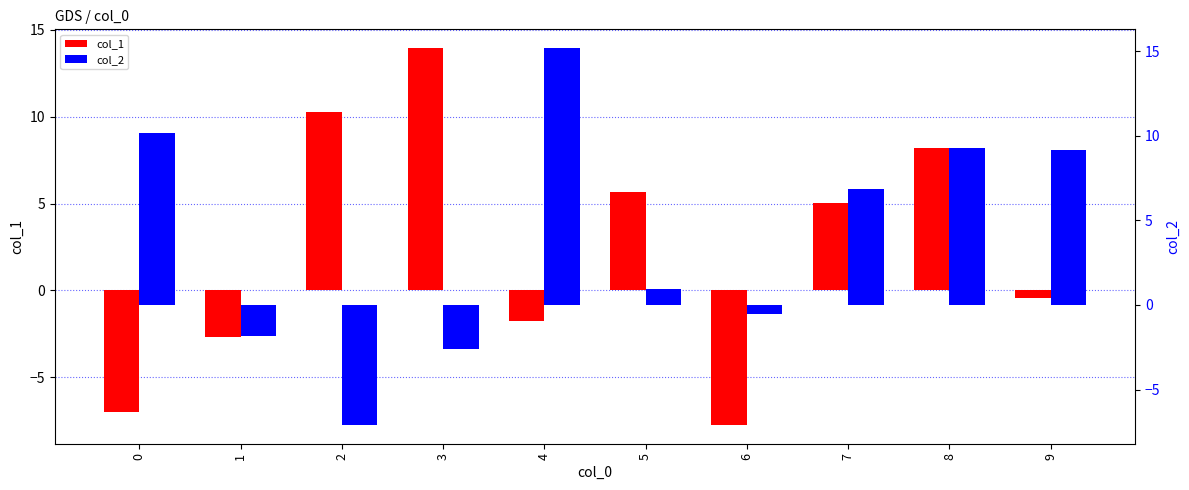

Rank the series by their average value, from highest to lowest.

col_2, col_1